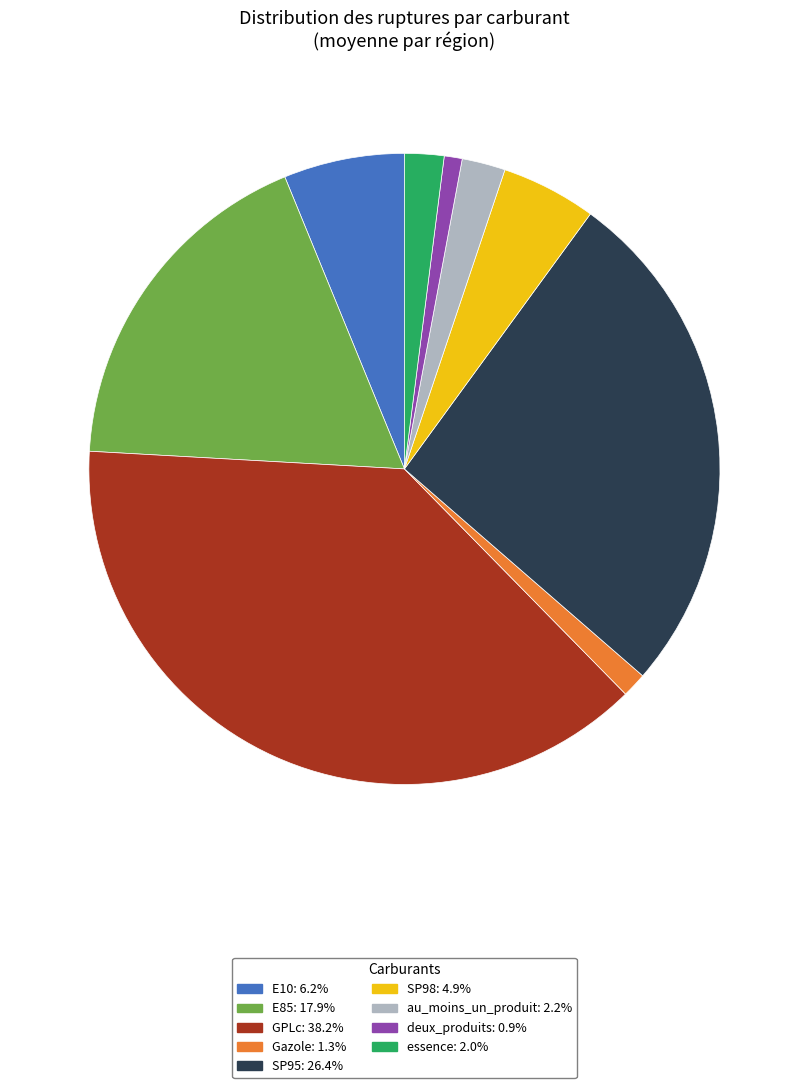

Between GPLc and SP95, which is larger?

GPLc